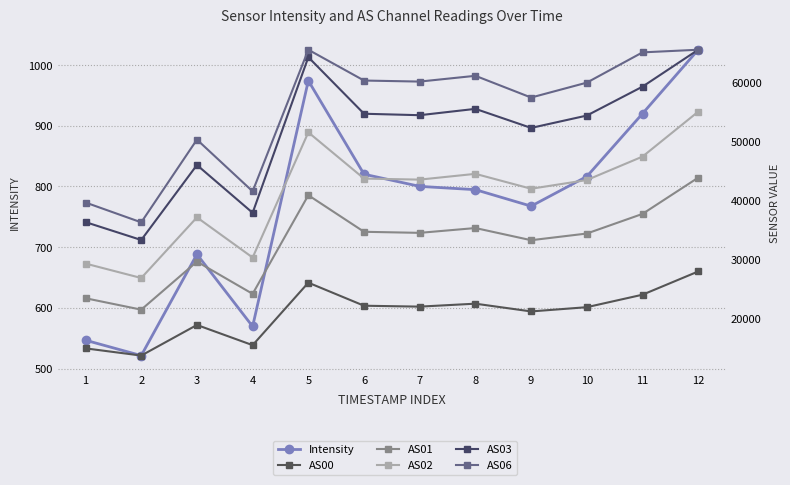

What is the difference between the AS02 values at 6 and 2?

16818.0